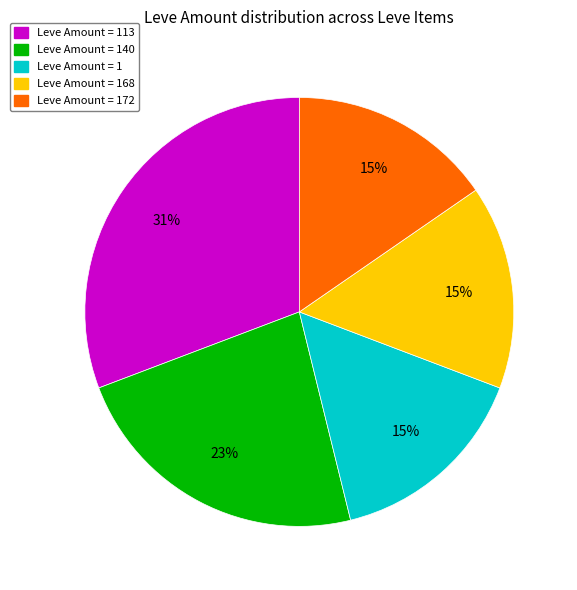

Count the number of slices in the pie.

5